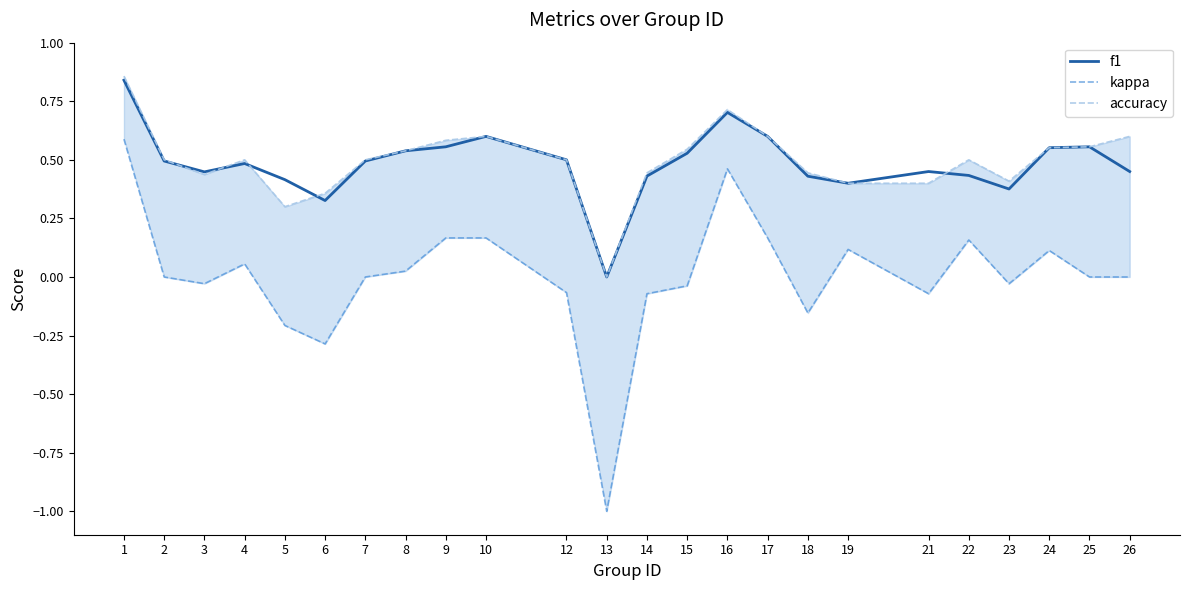

True or false: f1 and kappa cross at least once.

False